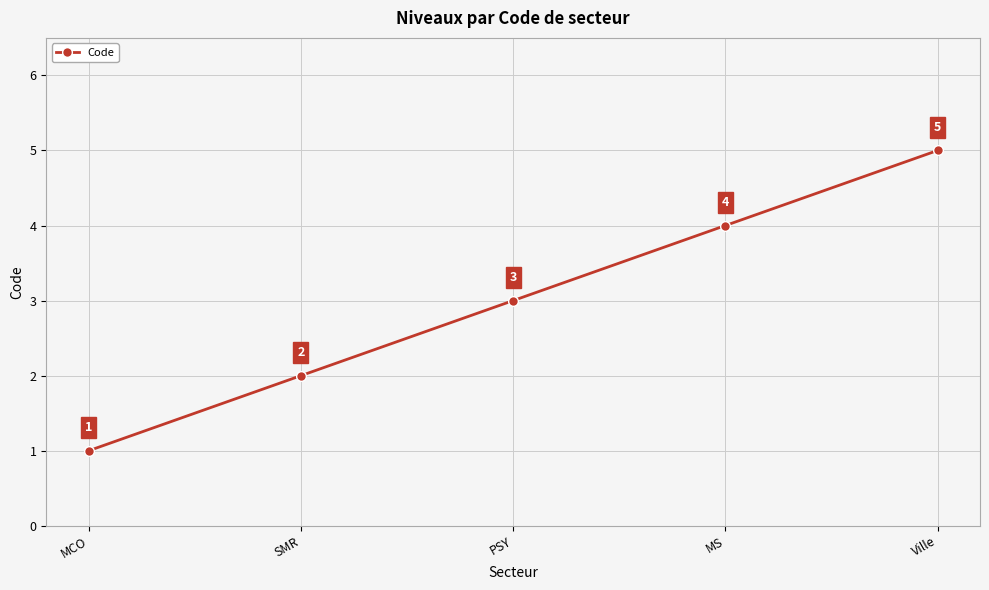

Which label corresponds to the largest value in the chart?

Ville